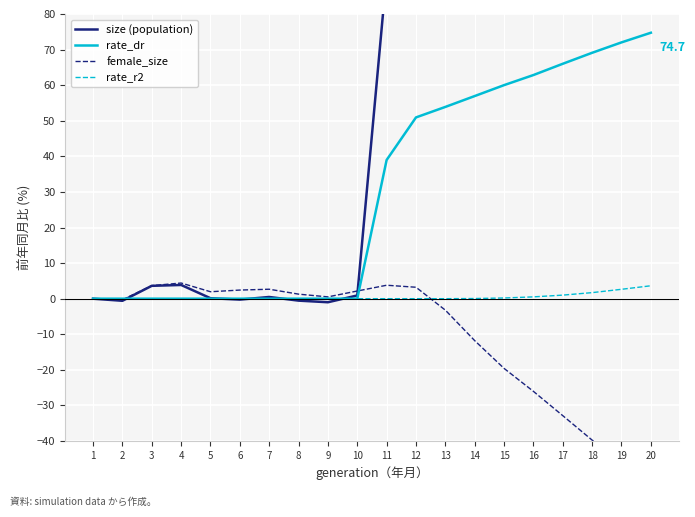

How many values in the size (population) series are below 91?

10